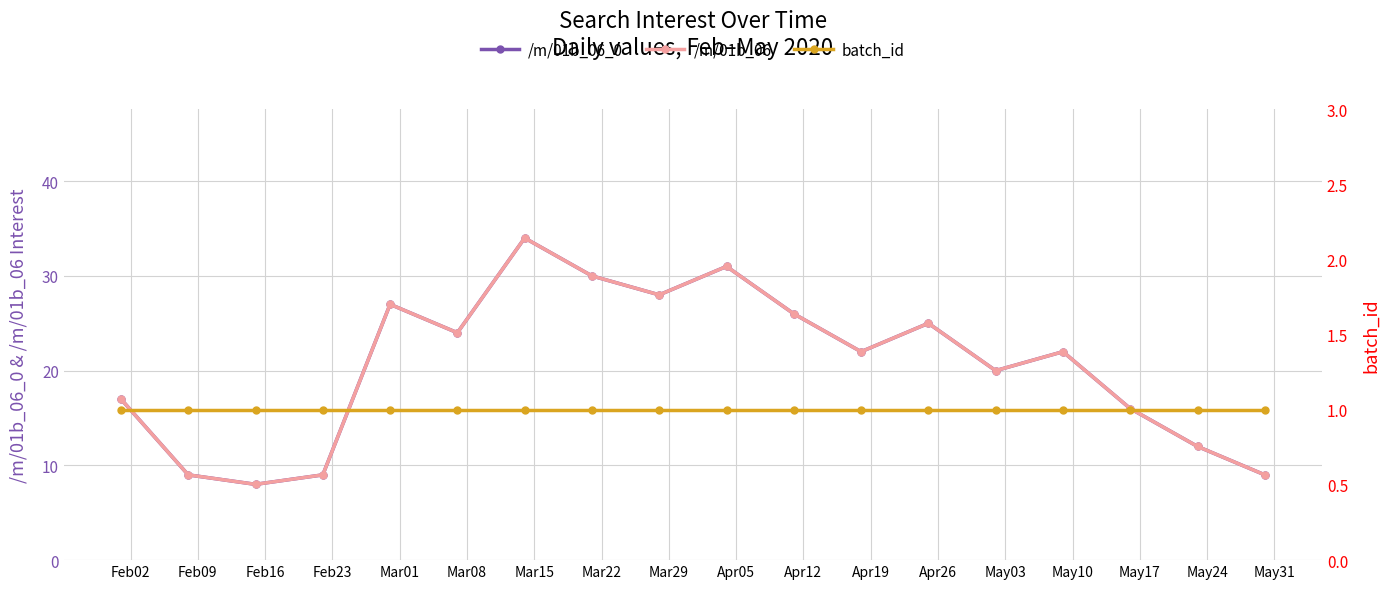

How many lines are shown in the chart?

3